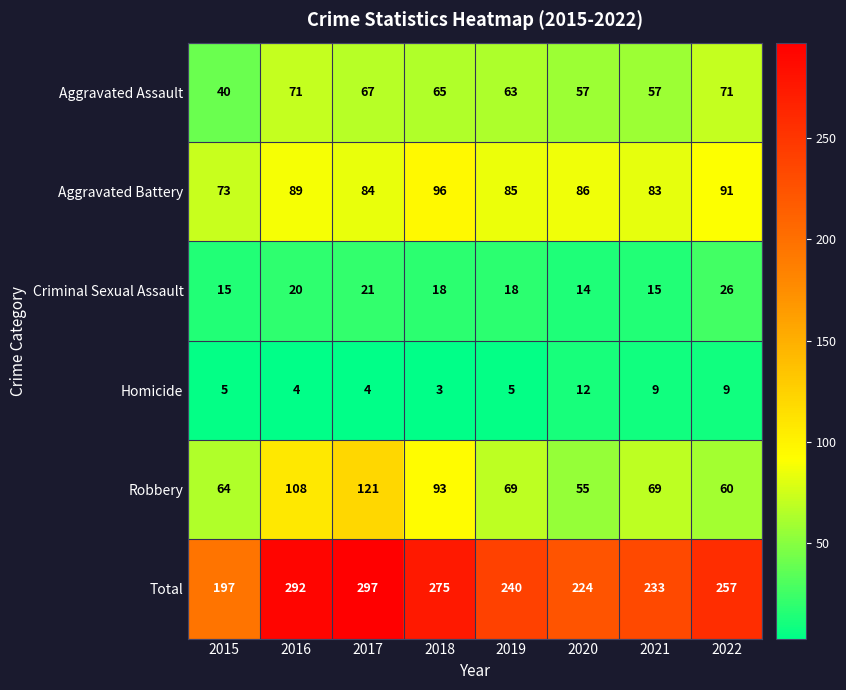

What is the difference between the Total values at 2015 and 2021?

36